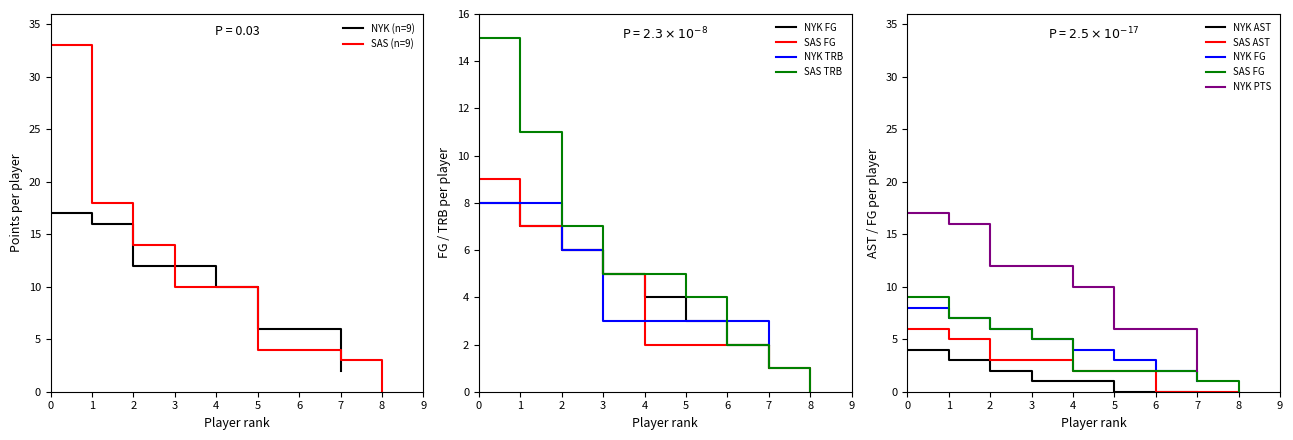

The NYK (n=9) series shows 2 at 7. True or false?

True